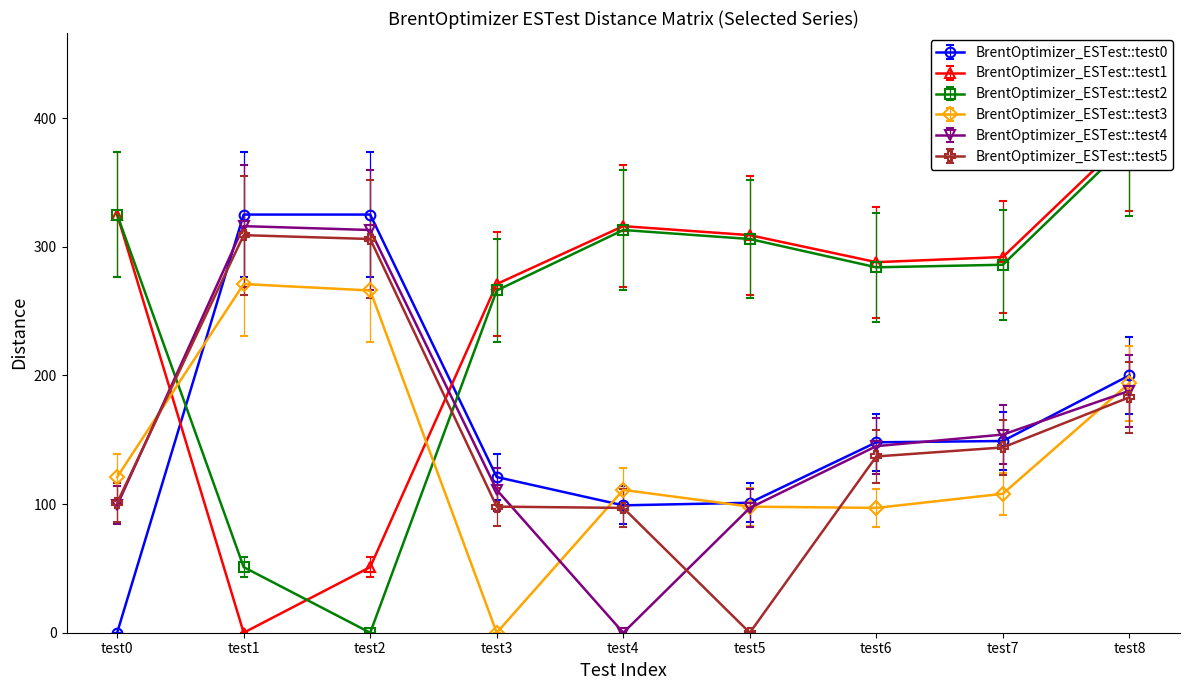

How many intersections are there between BrentOptimizer_ESTest::test3 and BrentOptimizer_ESTest::test5?

4